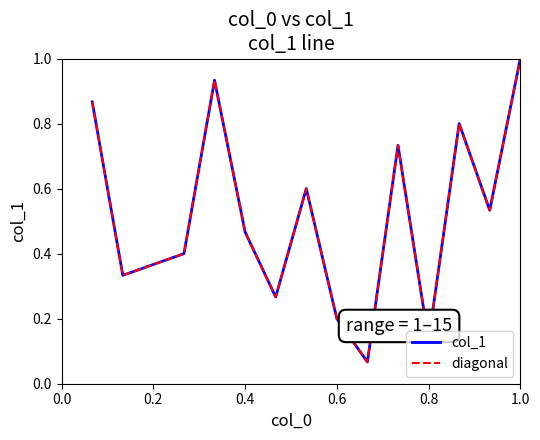

What is the maximum value shown in the chart?

1.0